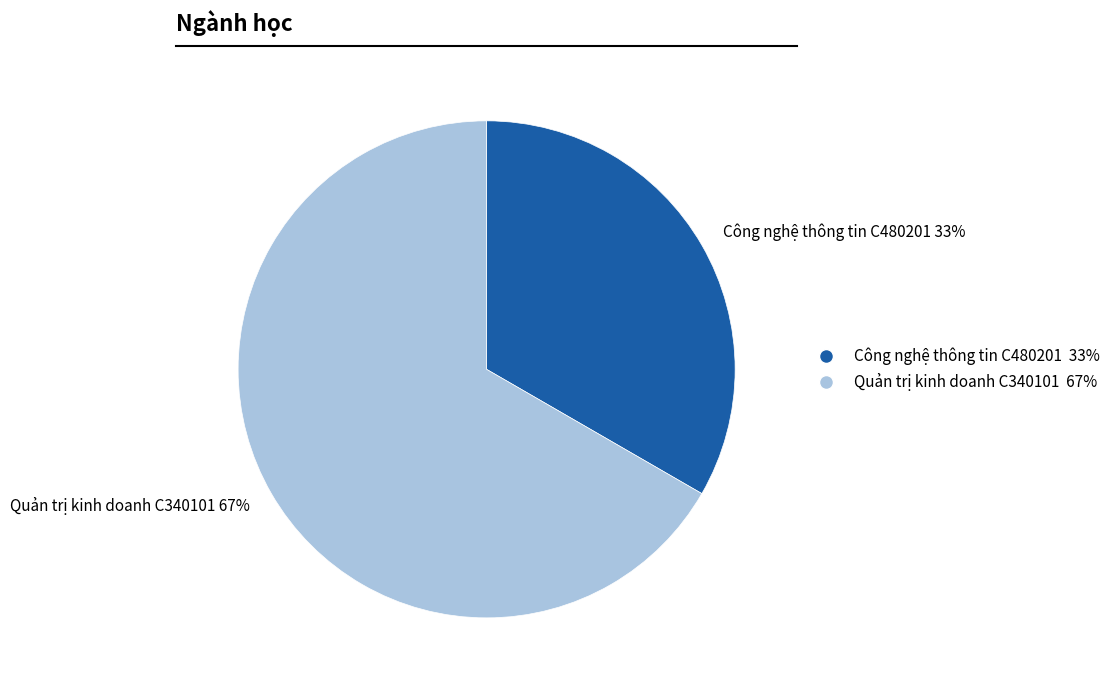

To the nearest percent, what portion does Công nghệ thông tin C480201 represent?

33%